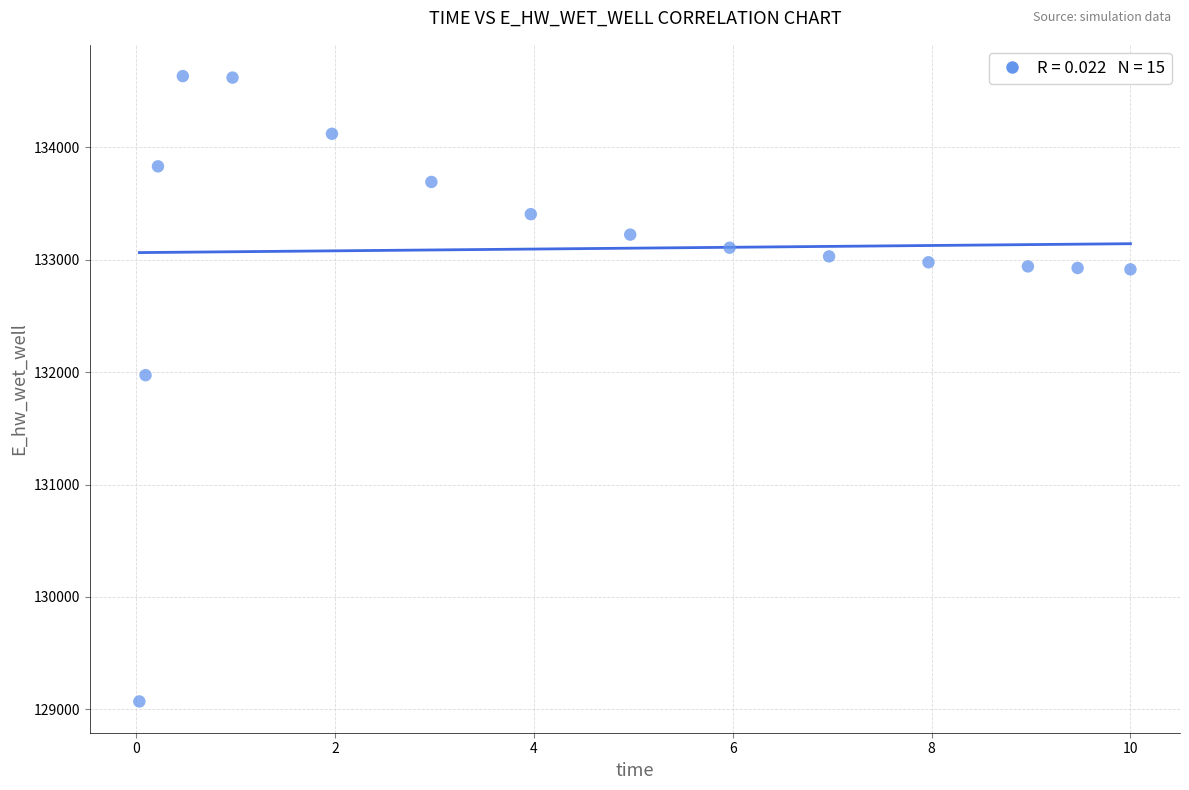

What is the range of Y values (max minus min)?

5559.5